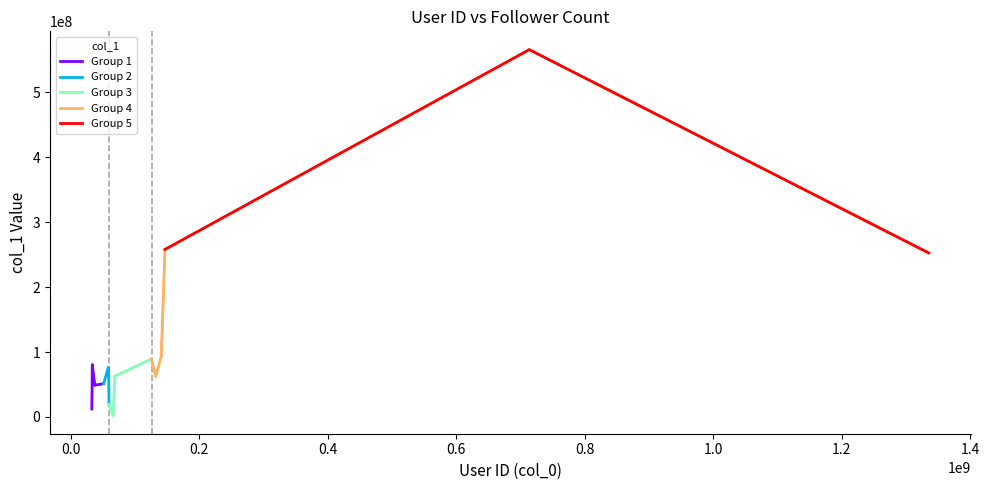

Is it true that the value at 七叔爱吃辣条 is 258046339?

True